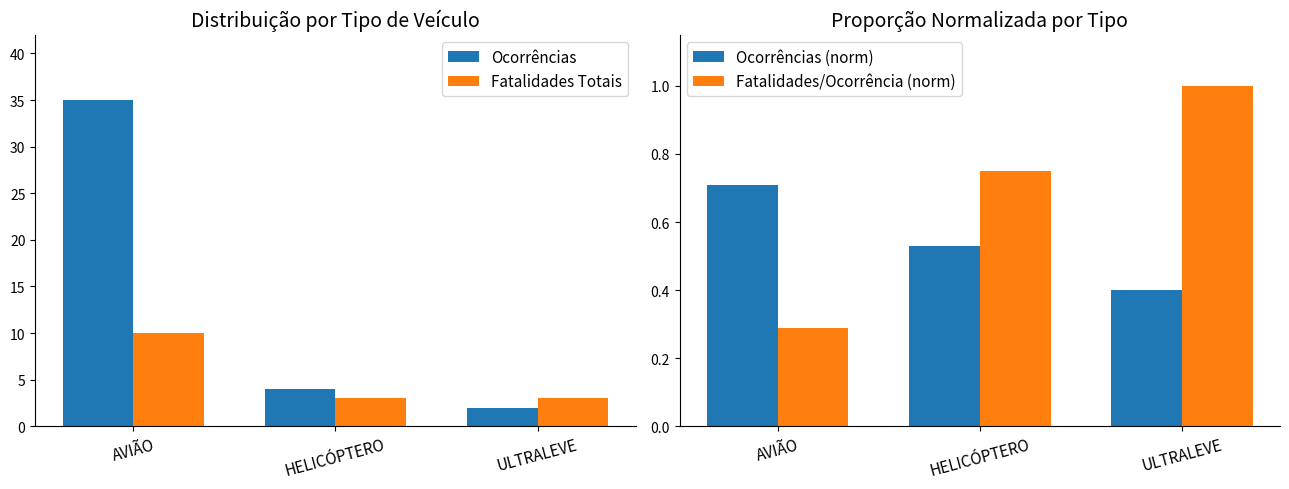

Is it true that Fatalidades Totais equals 4.6 at HELICÓPTERO?

False